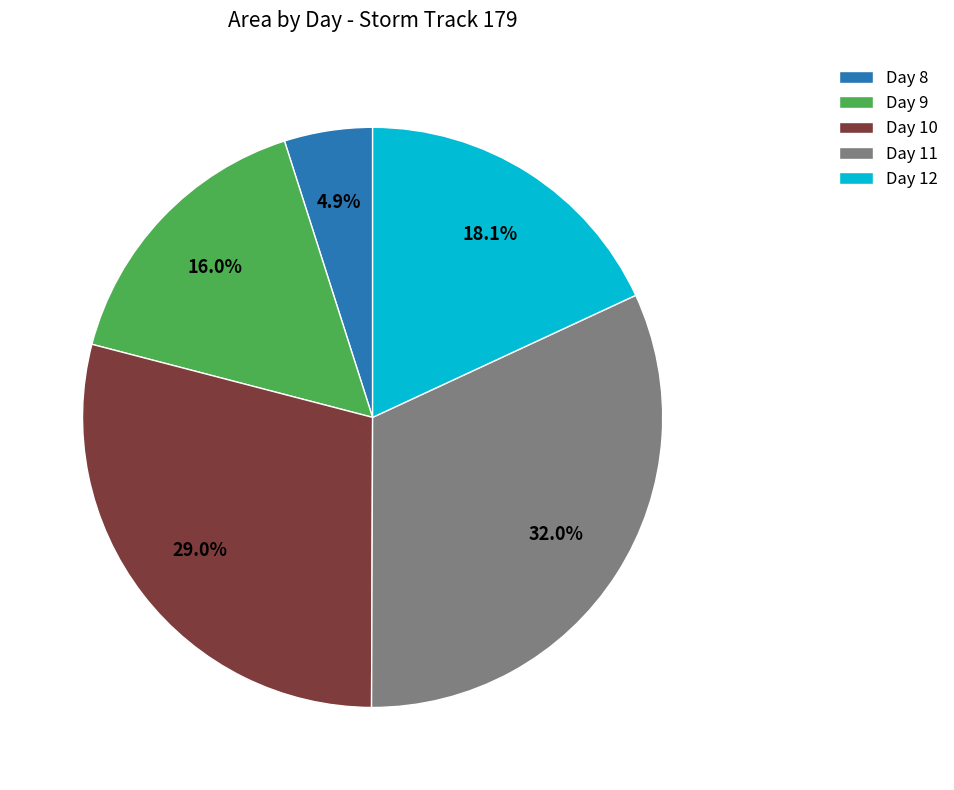

Between Day 12 and Day 11, which is larger?

Day 11